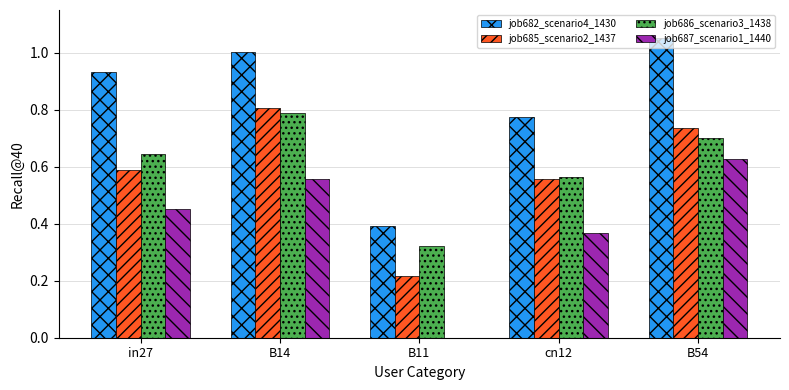

The value of job682_scenario4_1430 at in27 is 0.5. True or false?

False